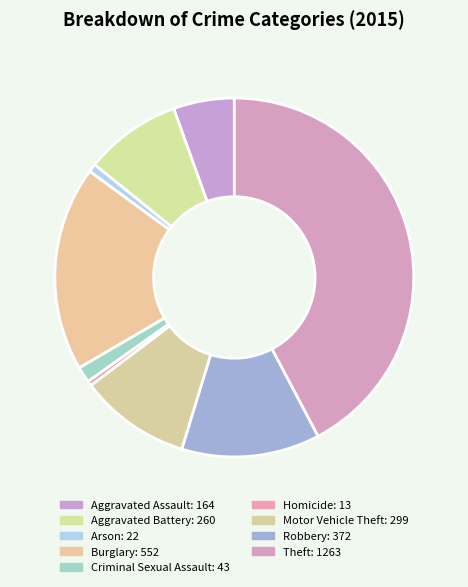

To the nearest percent, what is the difference between the Criminal Sexual Assault and Aggravated Battery slice percentages?

7%